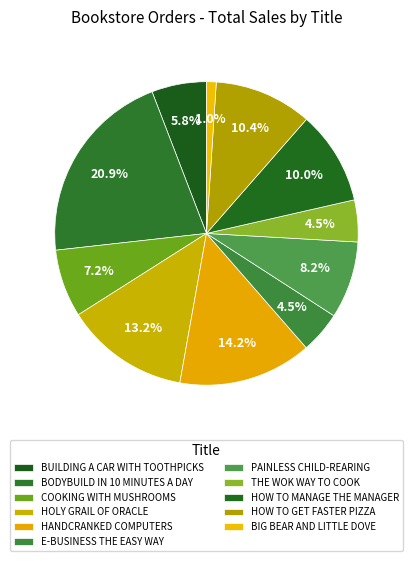

Which has a higher value, HOLY GRAIL OF ORACLE or PAINLESS CHILD-REARING?

HOLY GRAIL OF ORACLE